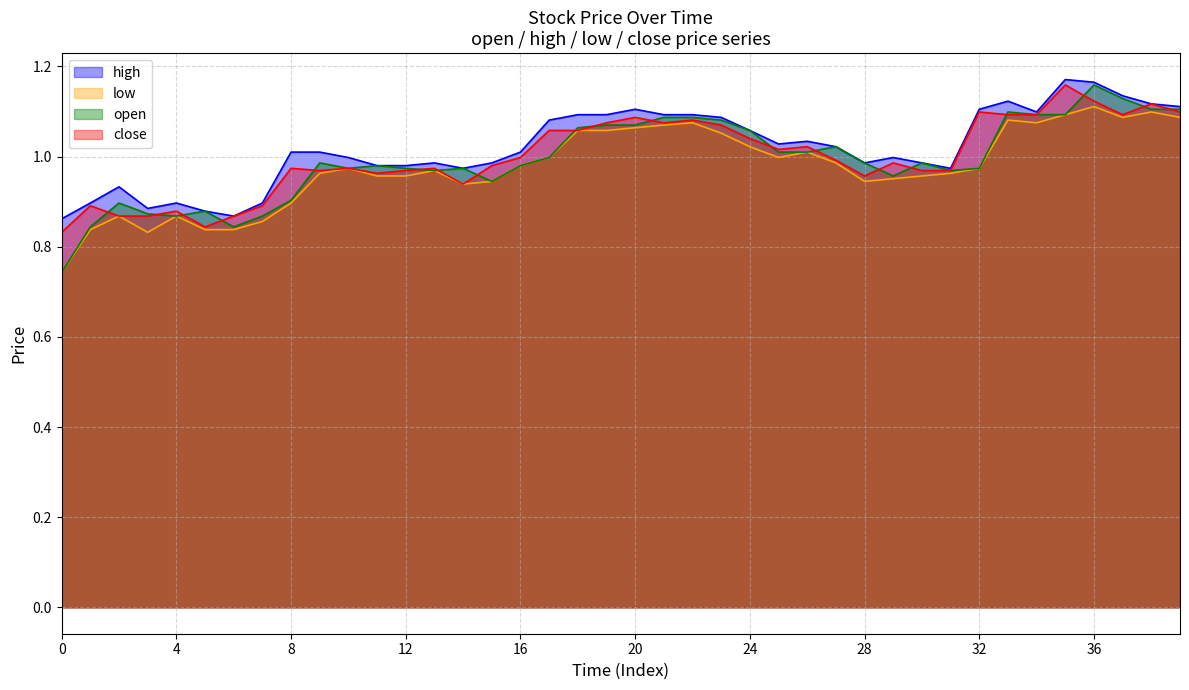

What is the difference between the maximum and minimum values in the high series?

0.3